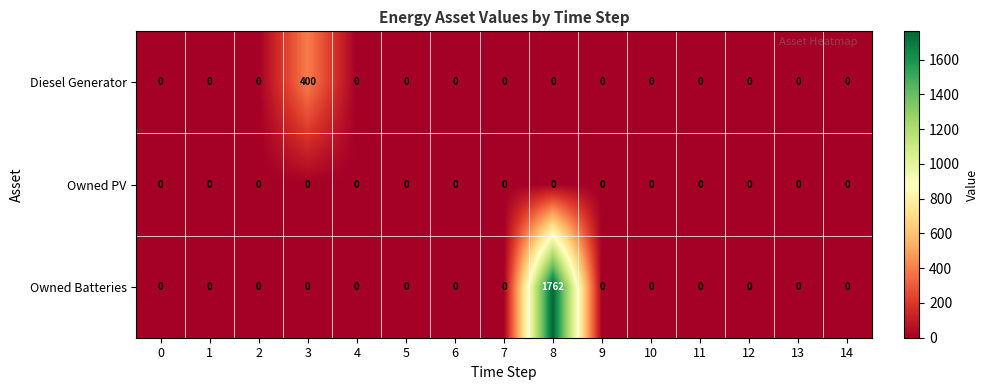

Rank the series by their average value, from highest to lowest.

Owned Batteries, Diesel Generator, Owned PV